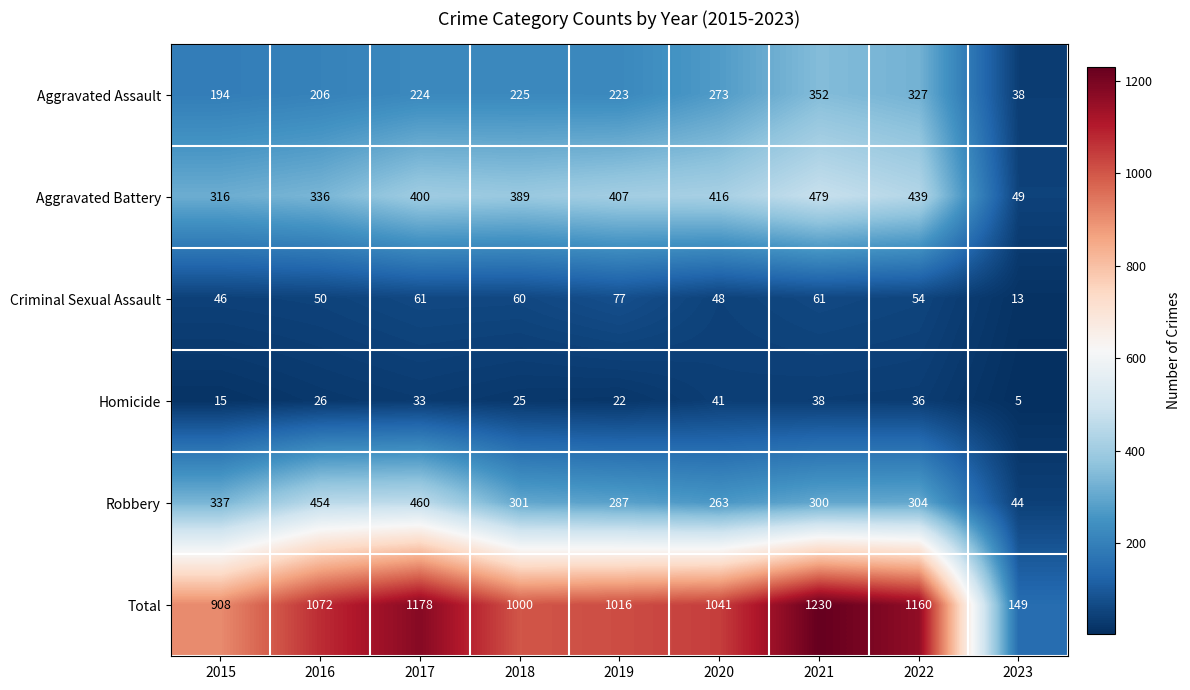

Which label corresponds to the smallest value in the chart?

2023